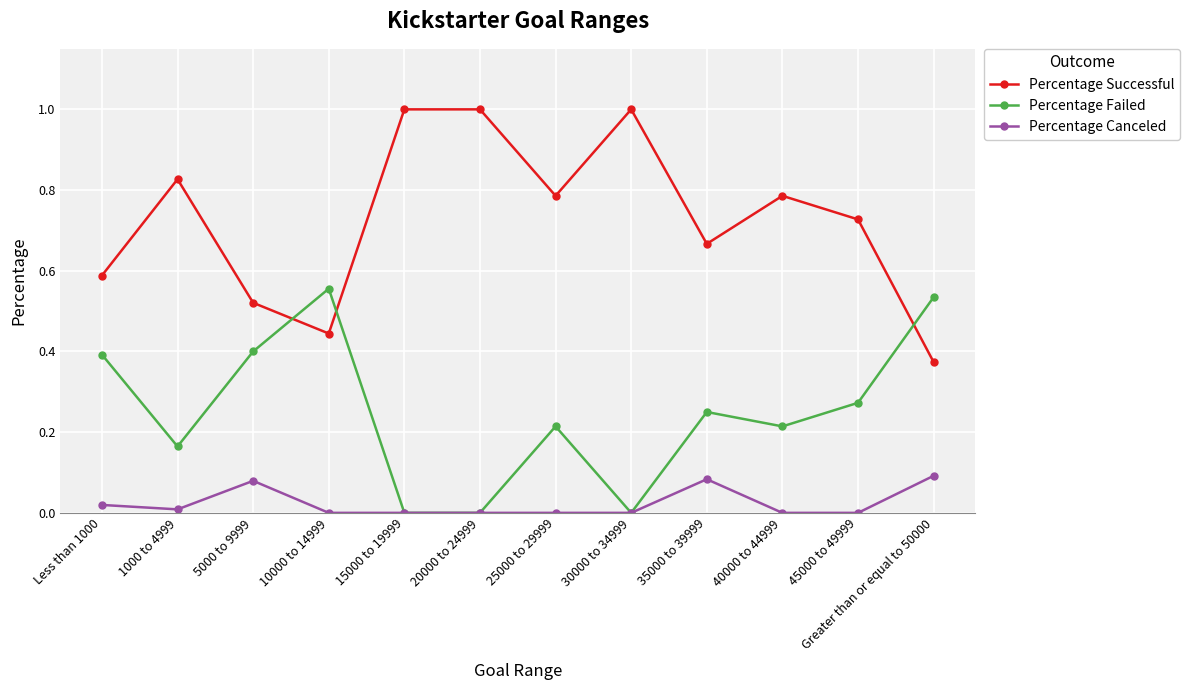

Where is the first local minimum for Percentage Failed?

1000 to 4999